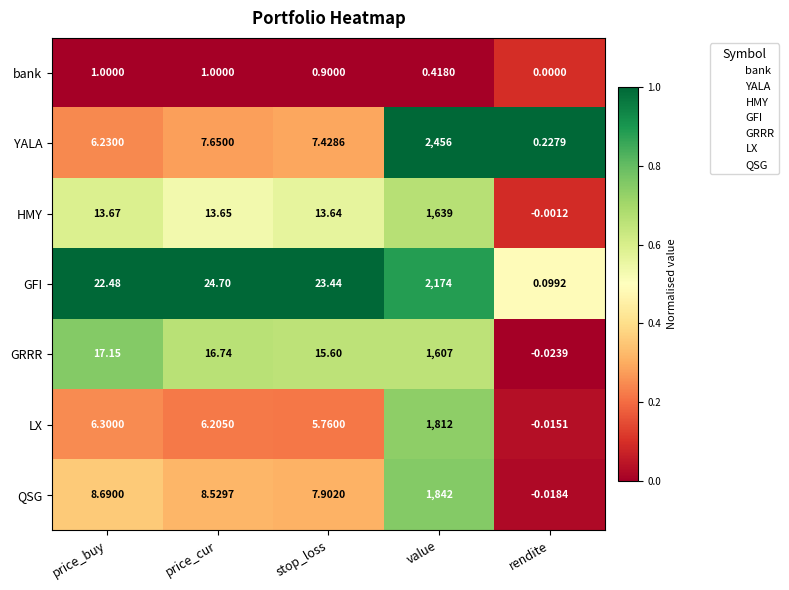

At how many categories does at least one series exceed 0?

5